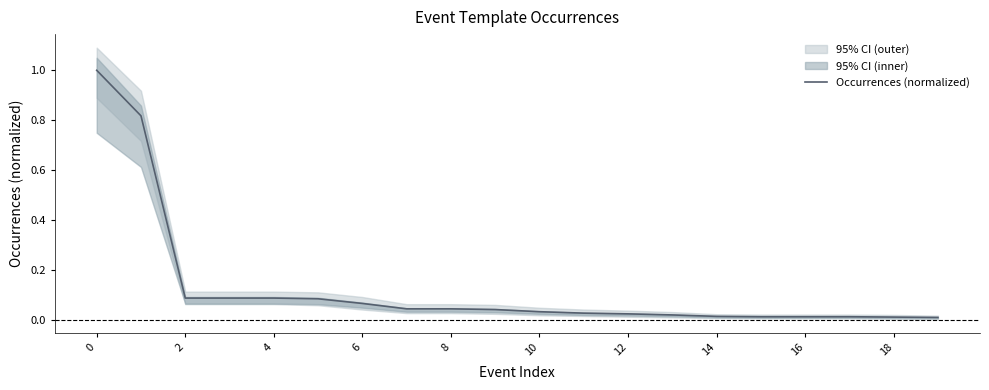

Does the chart have visible grid lines?

No